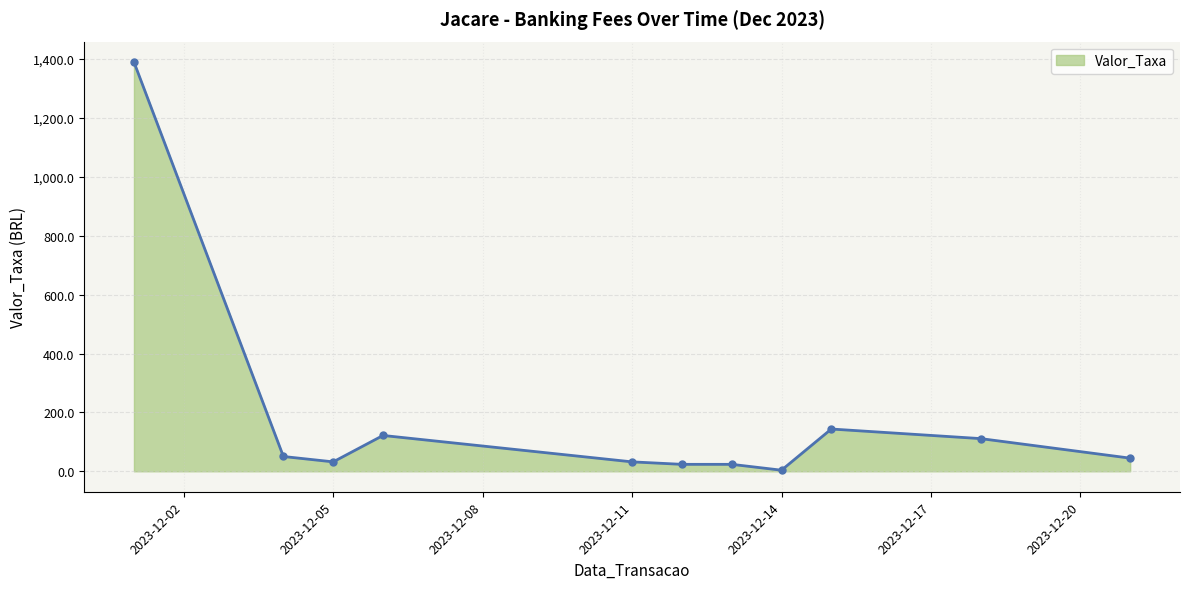

What is the value of the 7th point from the left?

23.6